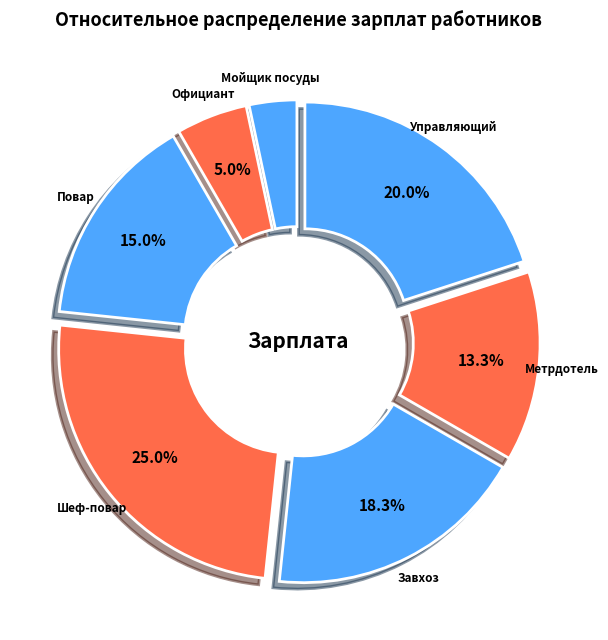

The Официант slice represents 16% of the pie. True or false?

False